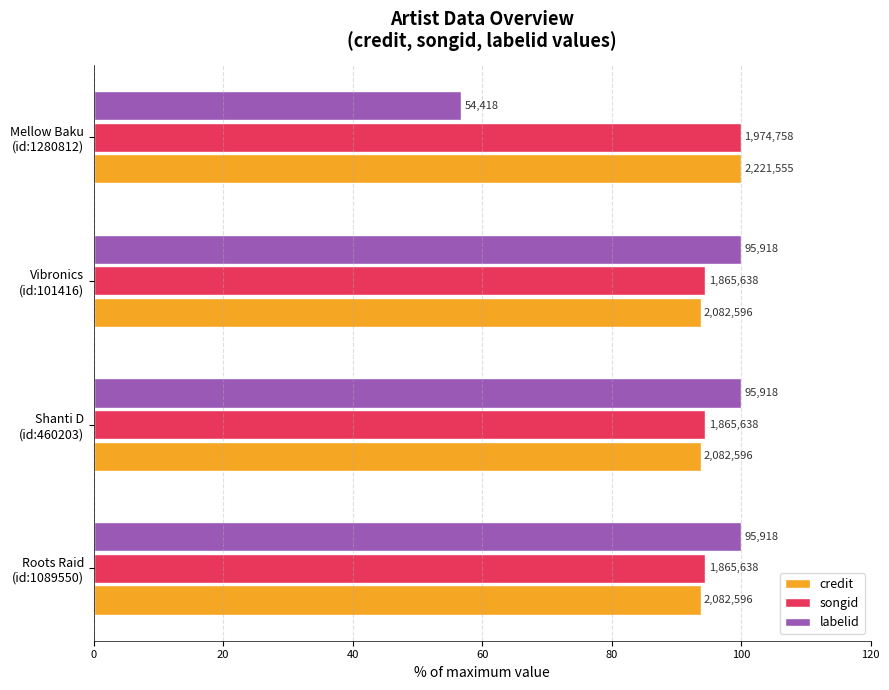

What is the average value of the labelid series?

89.2